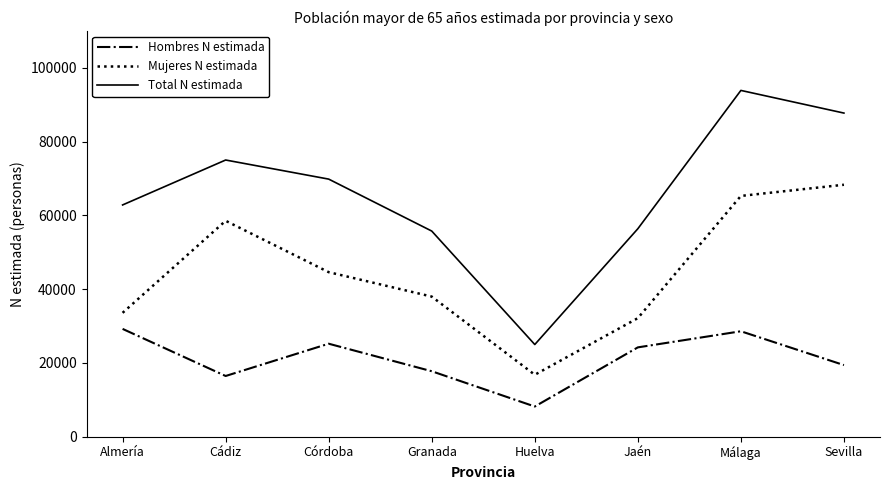

Rank the series by their average value, from lowest to highest.

Hombres N estimada, Mujeres N estimada, Total N estimada